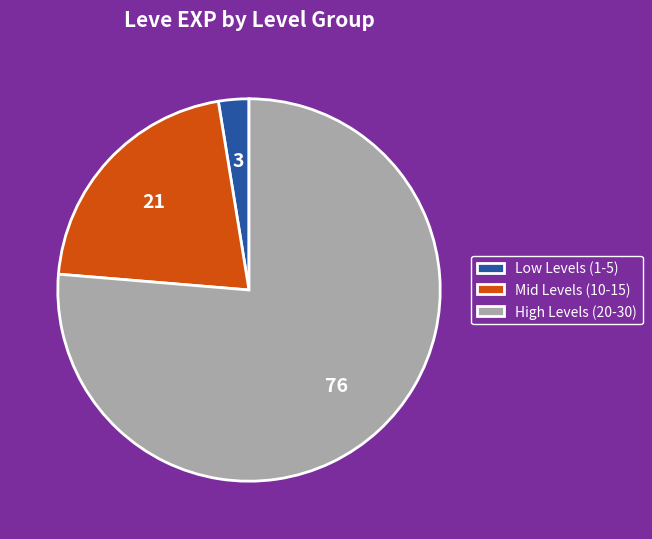

Between Mid Levels (10-15) and Low Levels (1-5), which is larger?

Mid Levels (10-15)